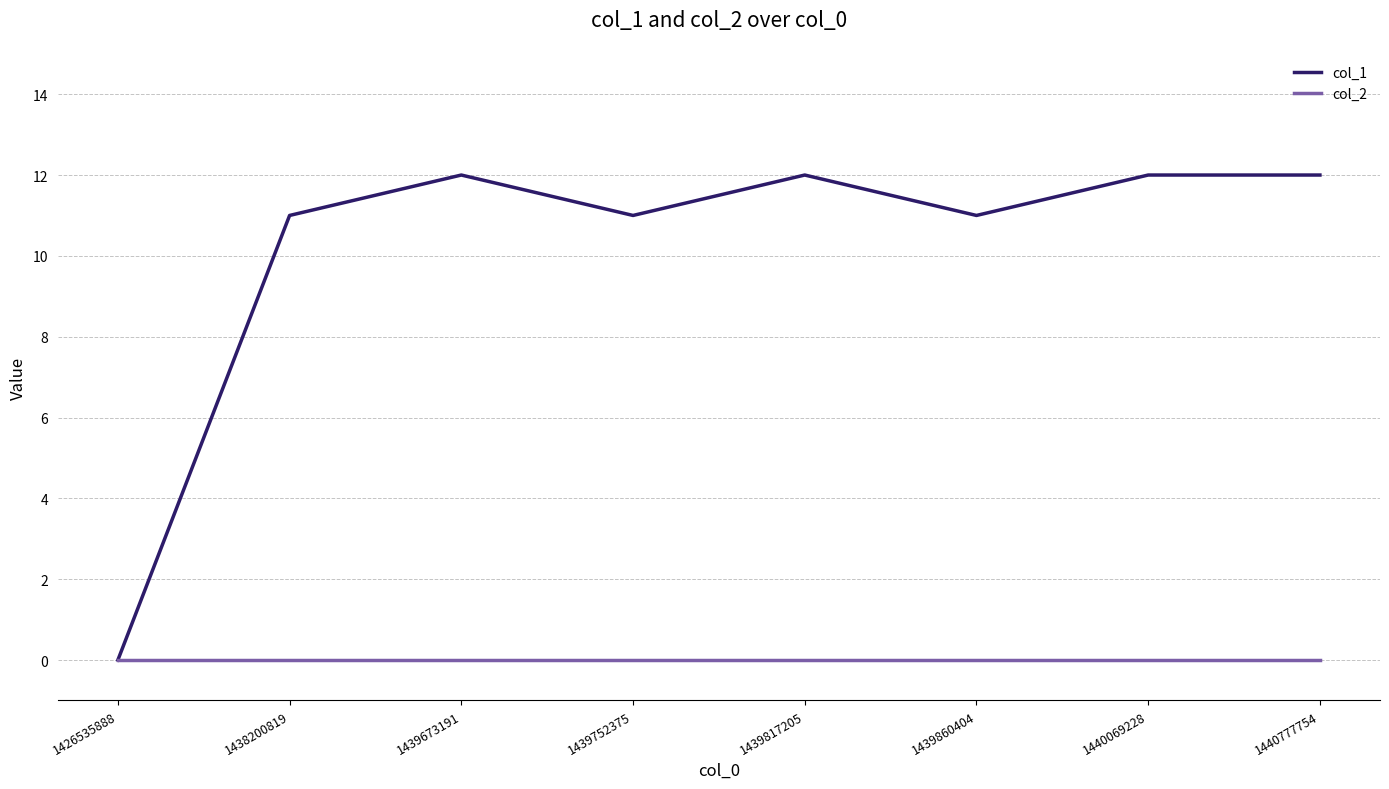

What is the difference between the second highest and second lowest values in the col_1 series?

1